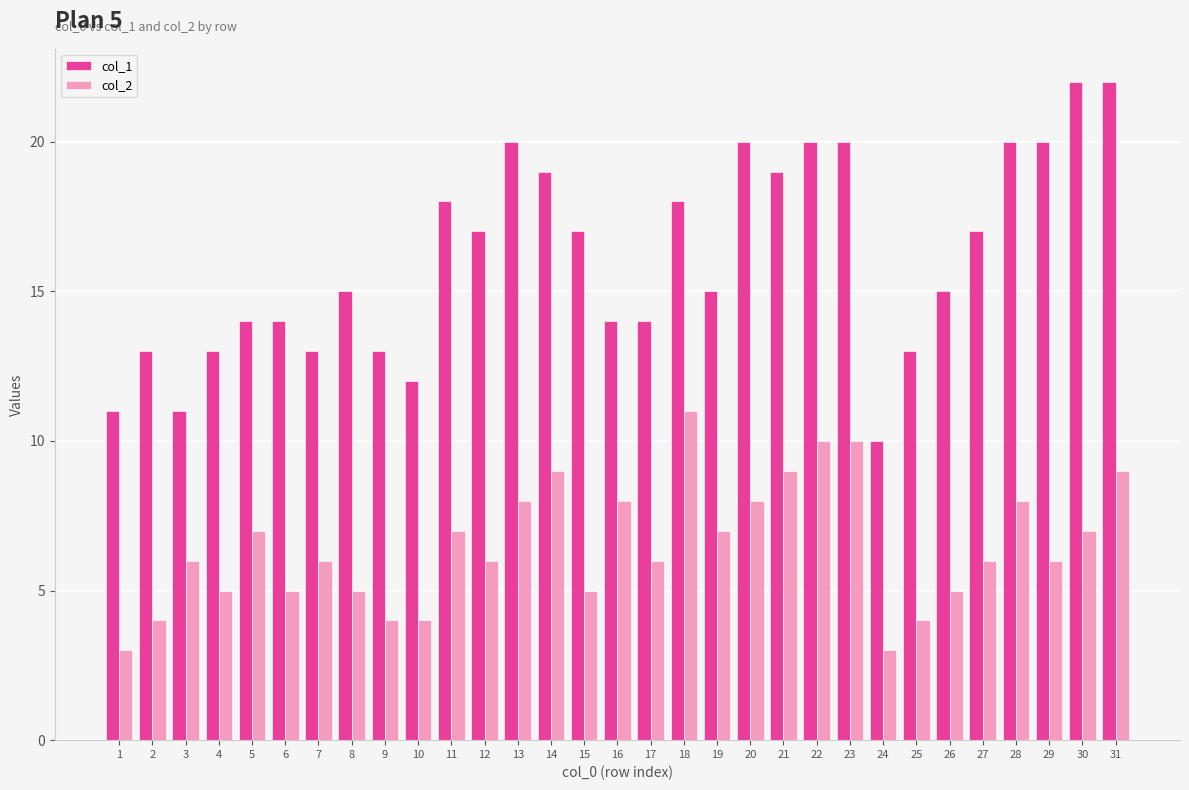

Which series has the largest range (max minus min)?

col_1